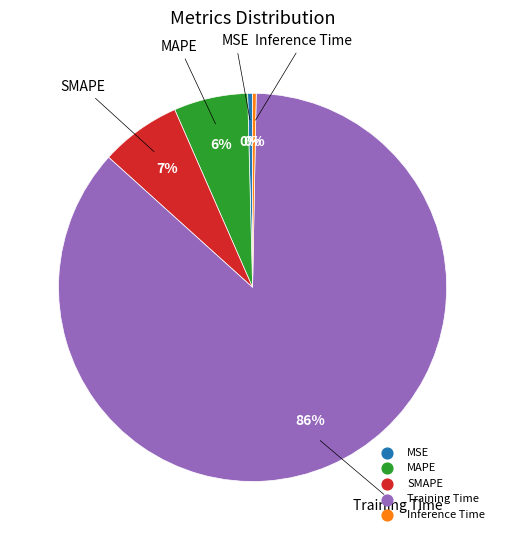

True or false: Training Time accounts for 86% of the total.

True